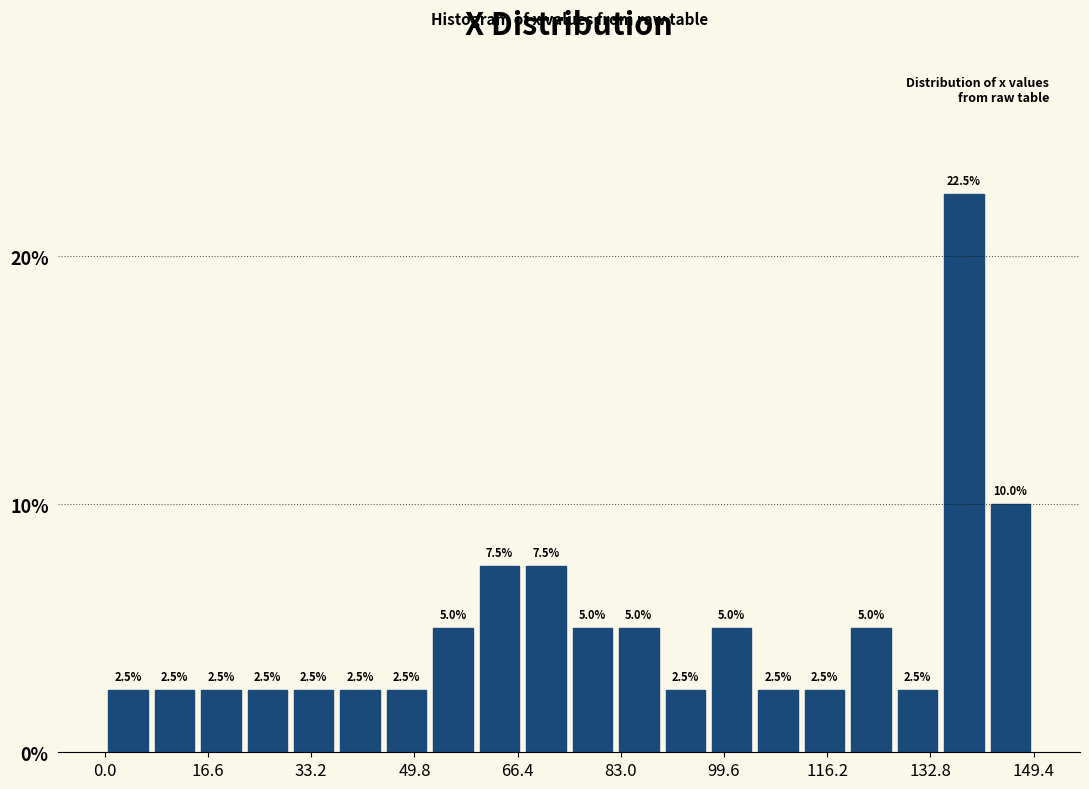

Around what value on the x-axis is the tallest bar? Give the approximate position of its centre, as read against the axis.

138